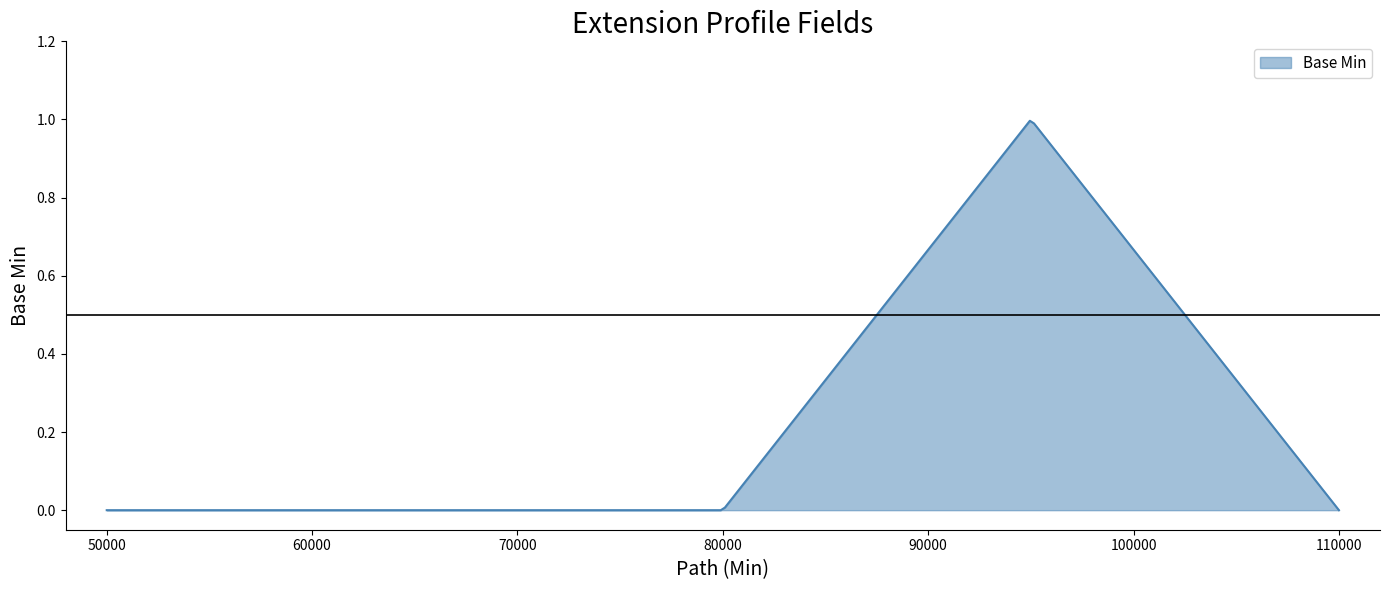

Does the chart display data point markers on the line(s)?

No